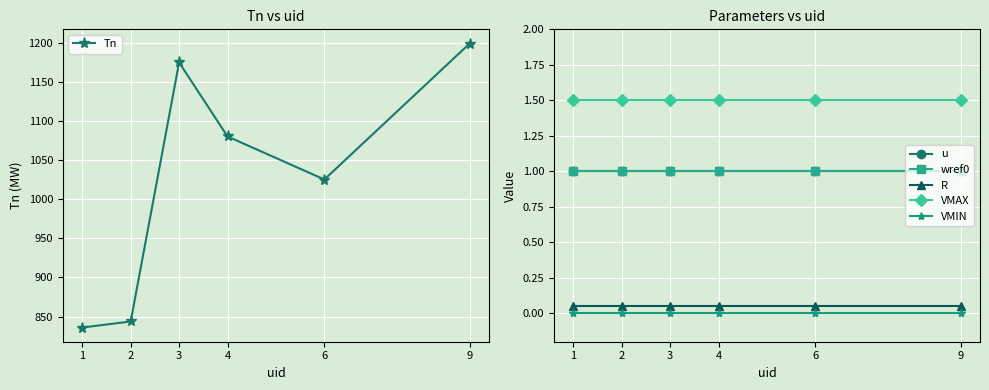

Between 2 and 9, which is larger?

9